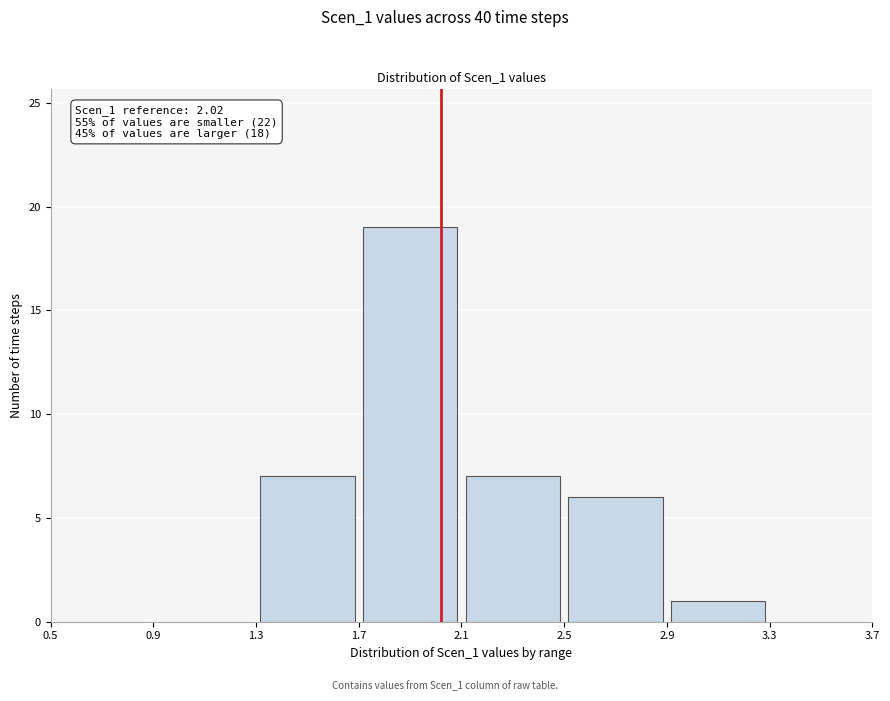

Over which range of the x-axis is the bar tallest?

1.7 to 2.1